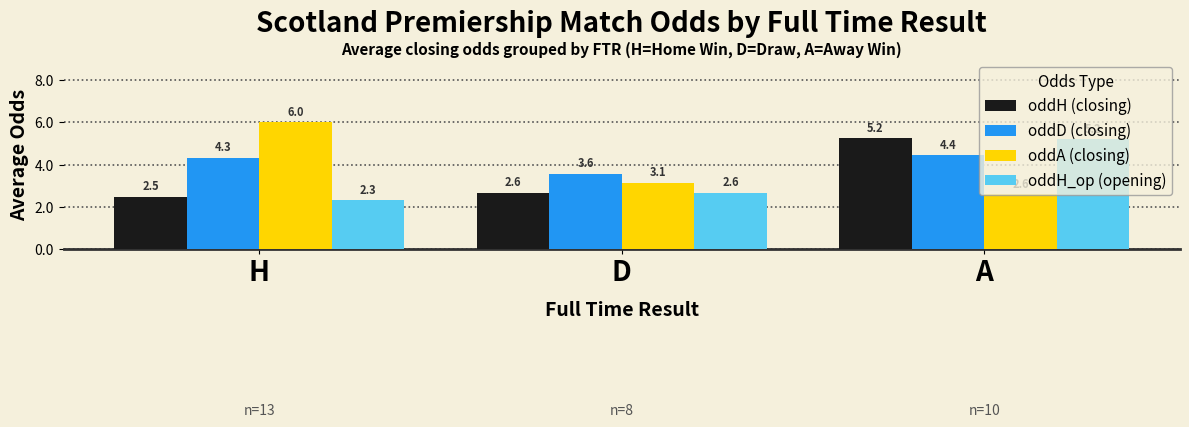

Rank the series at H from highest to lowest value.

oddA (closing), oddD (closing), oddH (closing), oddH_op (opening)